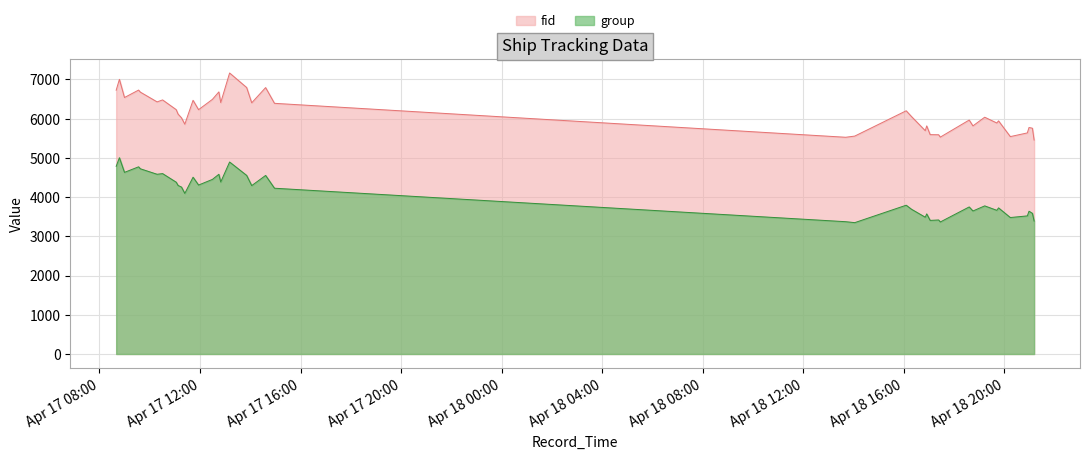

What is the difference between the maximum and minimum values in the fid series?

1710